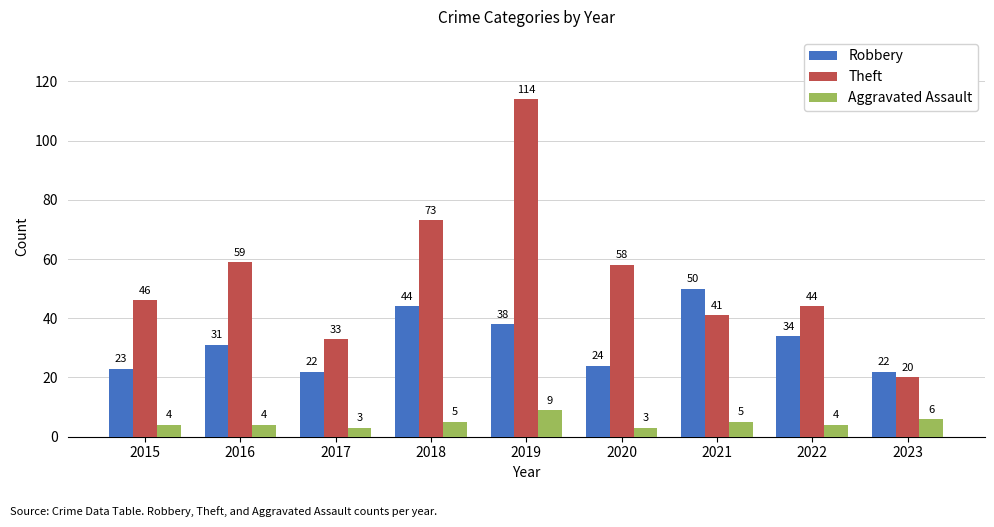

At how many categories does at least one series exceed 42?

7